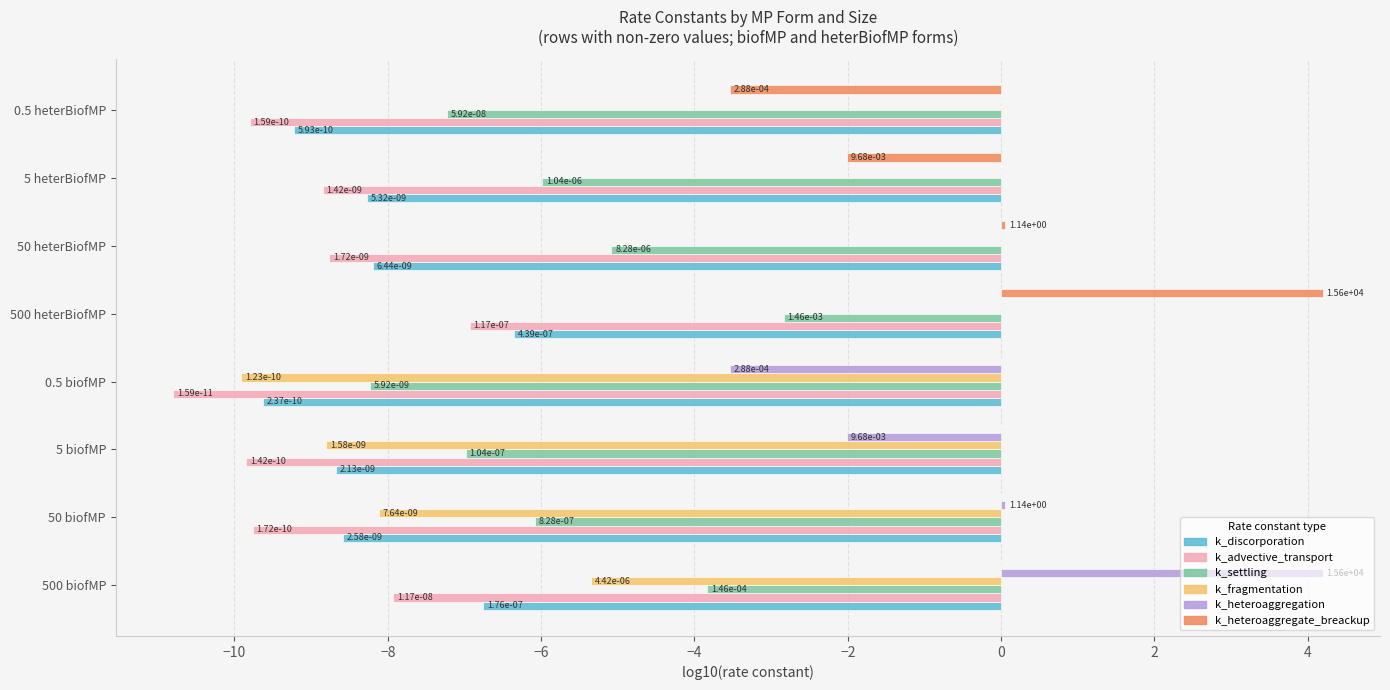

True or false: k_heteroaggregation has a value of -2.1 at 0.5 biofMP.

False